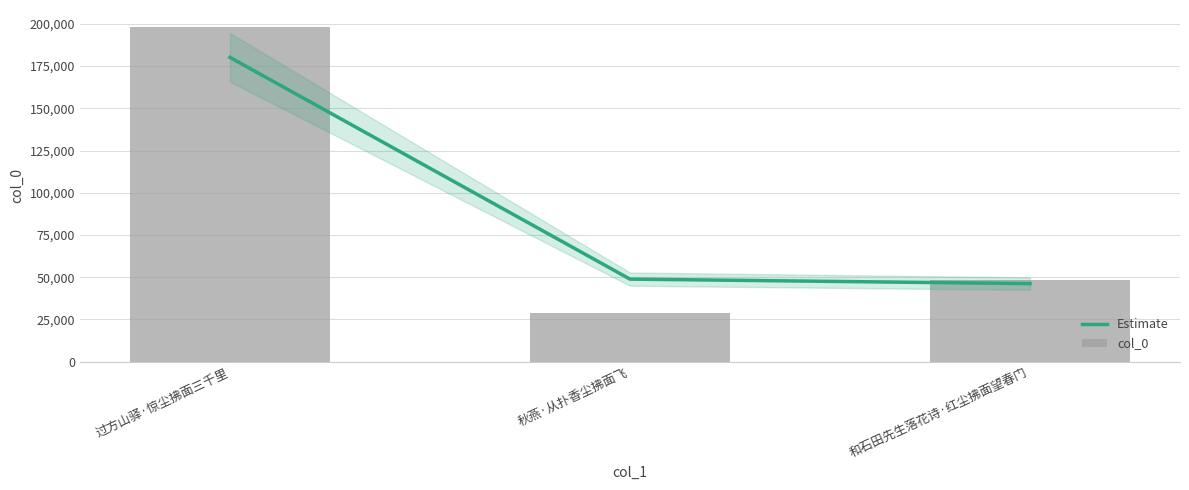

At which label does col_0 first exceed 48234?

过方山驿·惊尘拂面三千里